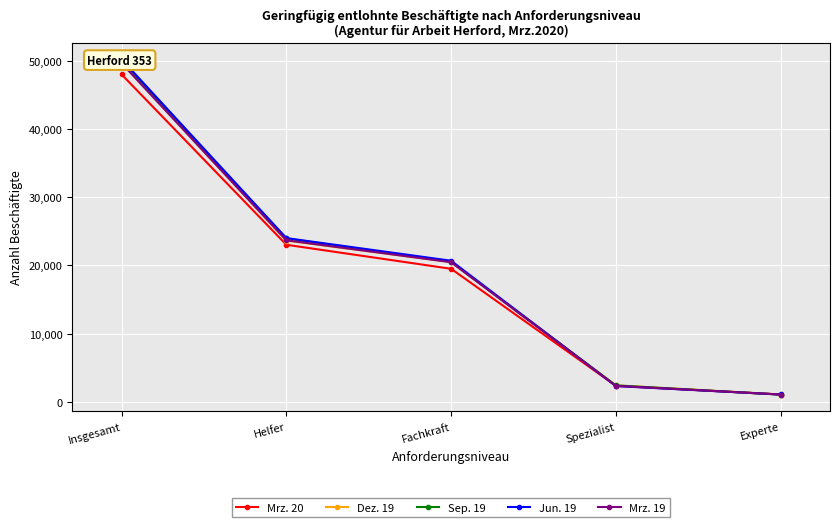

What is the difference between the second highest and second lowest values in the Jun. 19 series?

21690